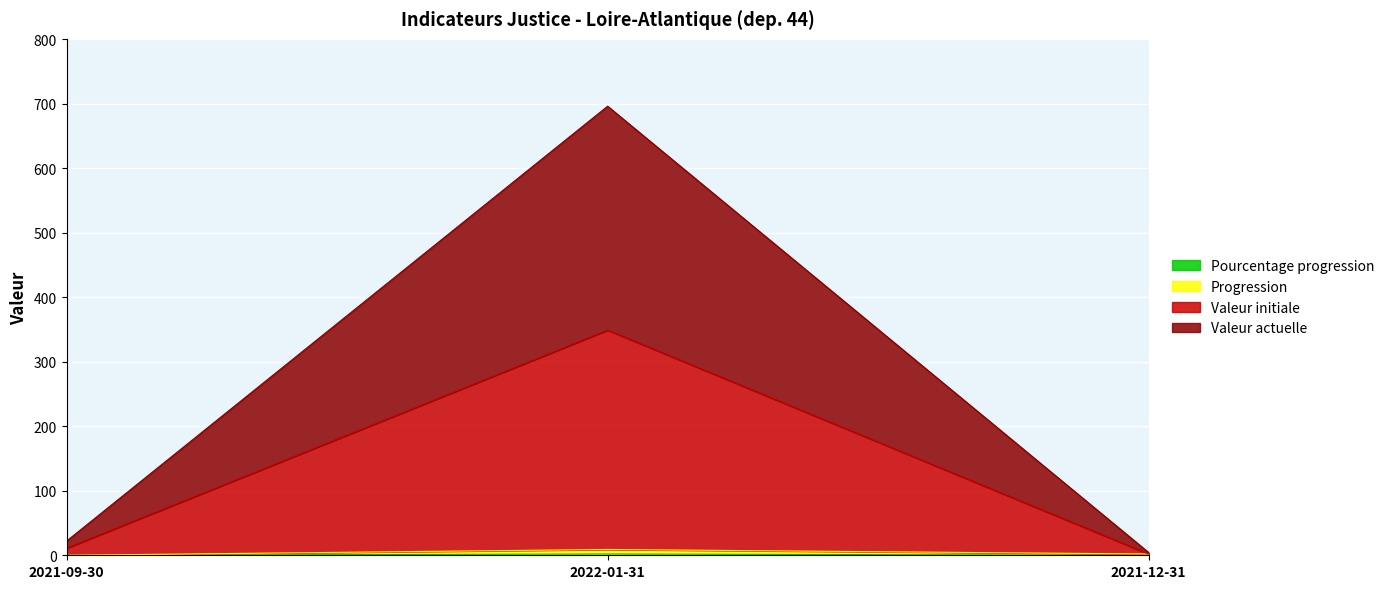

Reading right to left, transcribe all the data shown in this chart.

valeur_actuelle: 4.2	696.0	22.0
valeur_initiale: 2.0	349.0	11.0
progression: 2.0	9.0	0.0
pourcentage_progression: 0.0	2.0	0.0